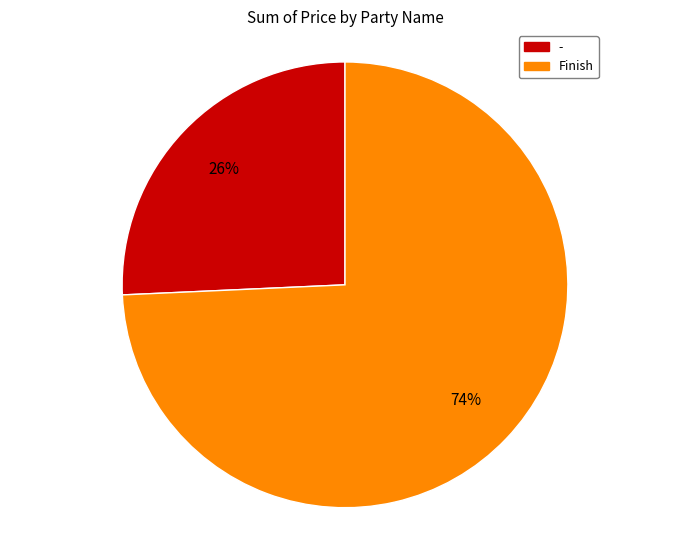

Does any single category account for the majority?

Yes